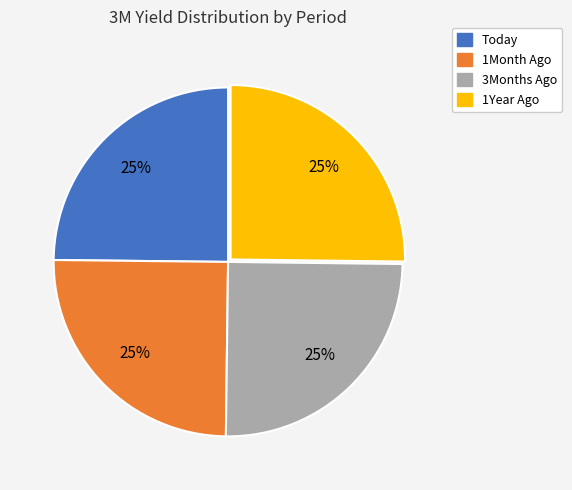

How many segments does this pie chart have?

4